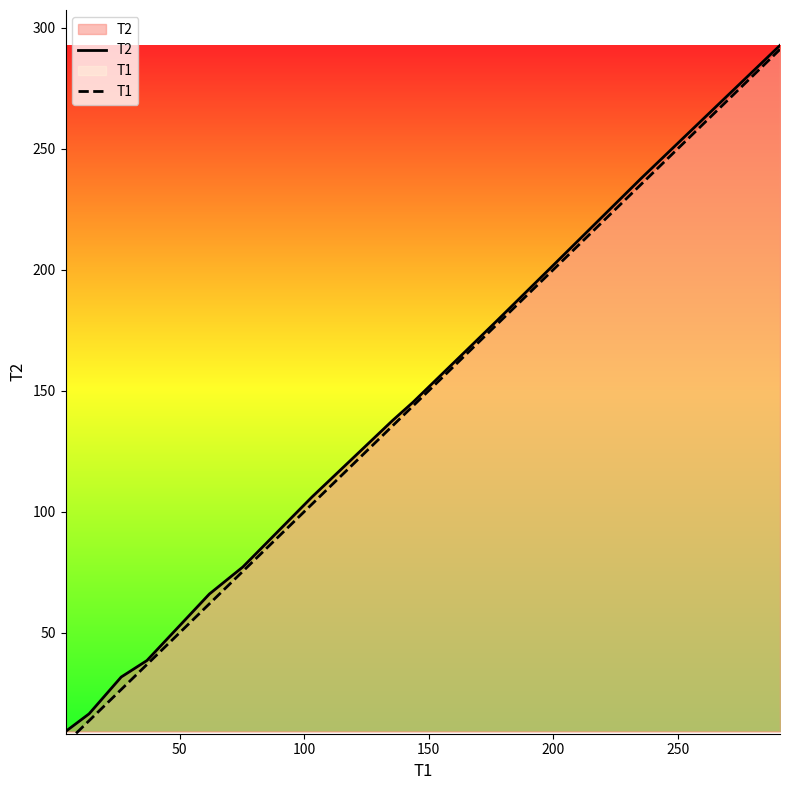

What is the lowest value of the T2 series?

9.1